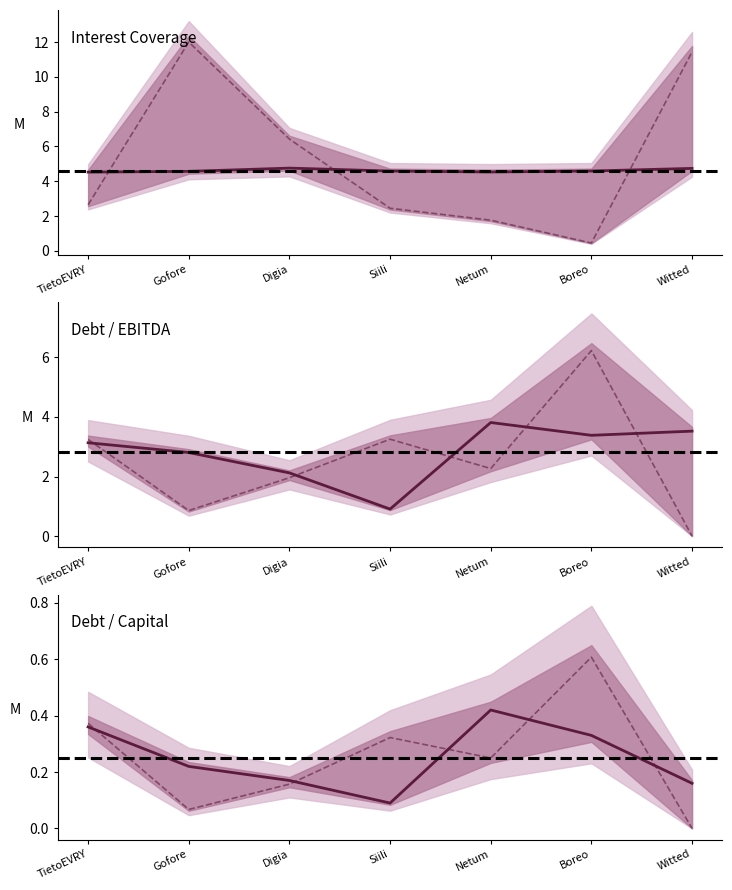

How many intersections are there between current and optimal?

5